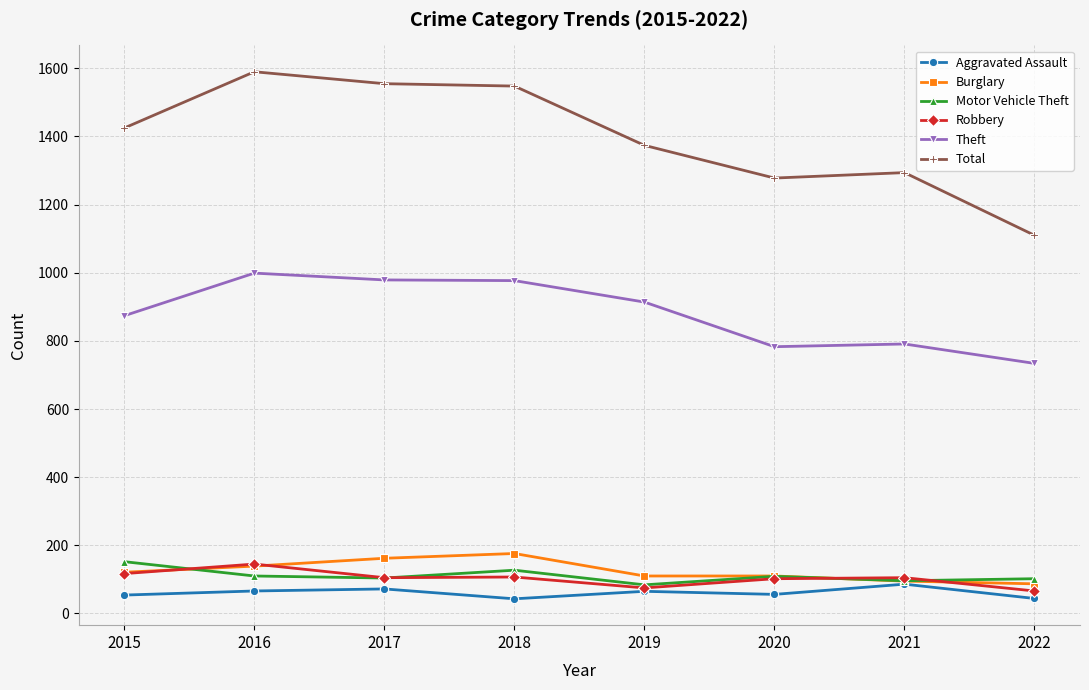

What is the value of the Robbery point at the 3rd from the left?

105